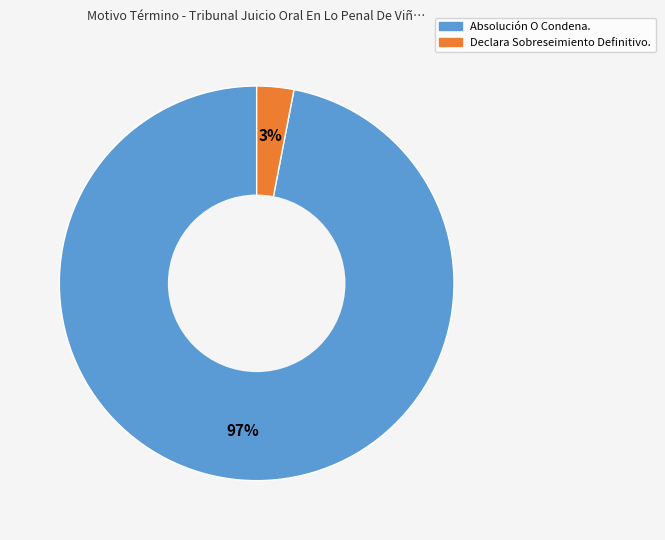

Is the sum of Declara Sobreseimiento Definitivo. and Absolución O Condena. greater than half?

Yes